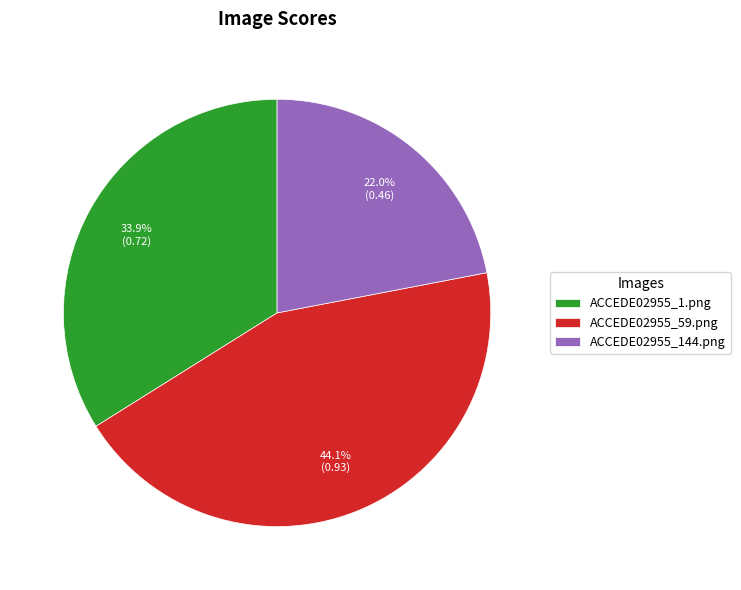

To the nearest percent, what is the difference between the largest and smallest slice percentages?

22%